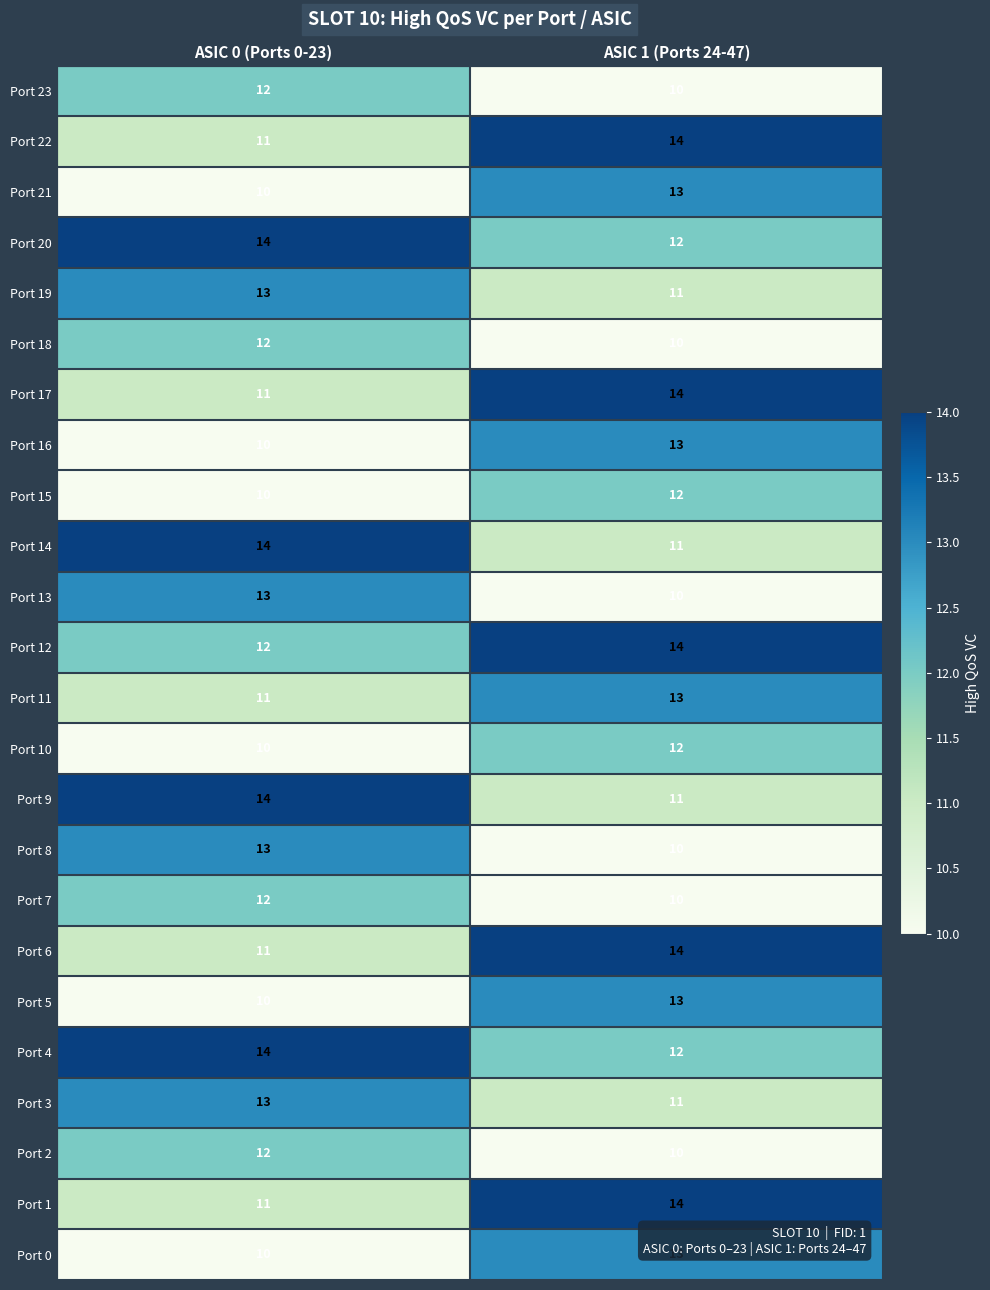

What is the smallest value displayed?

10